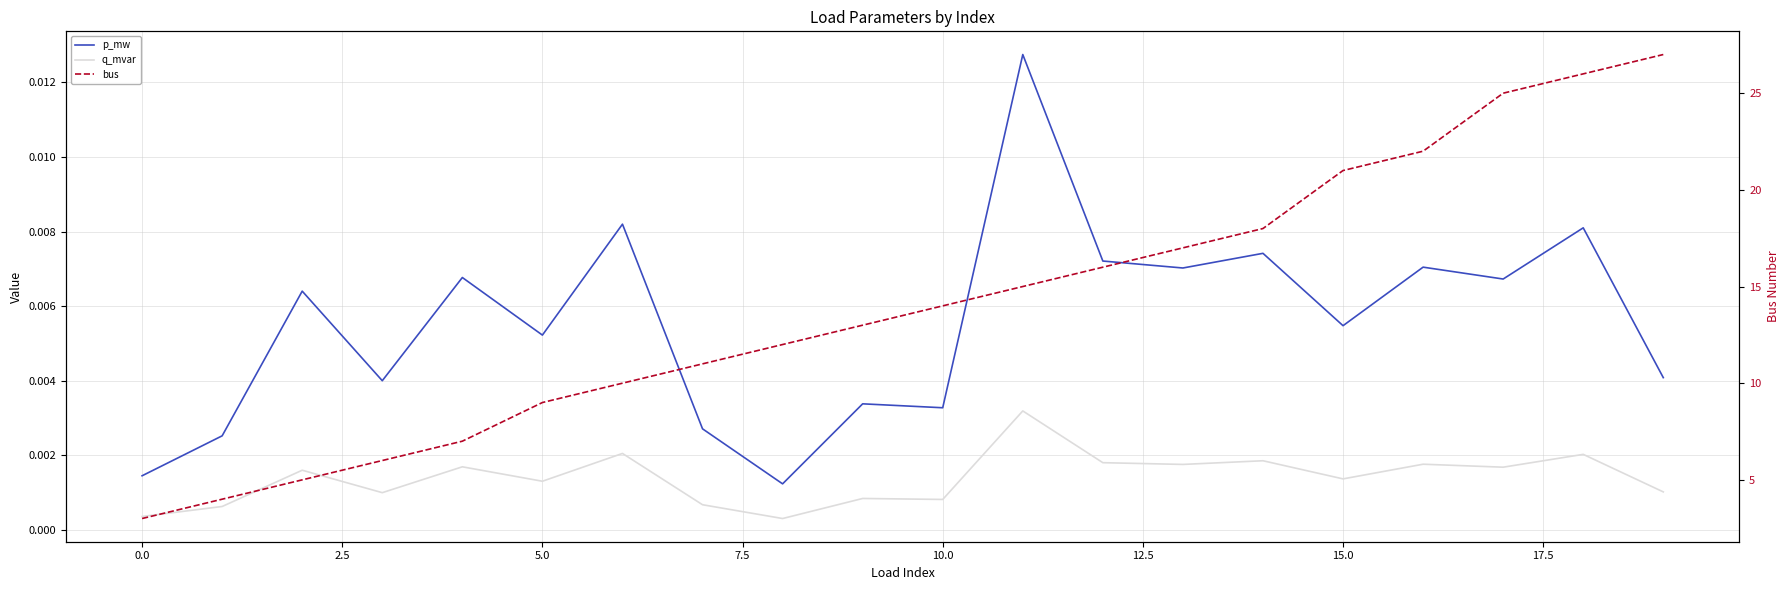

What are all the series names shown in the legend?

p_mw, q_mvar, bus